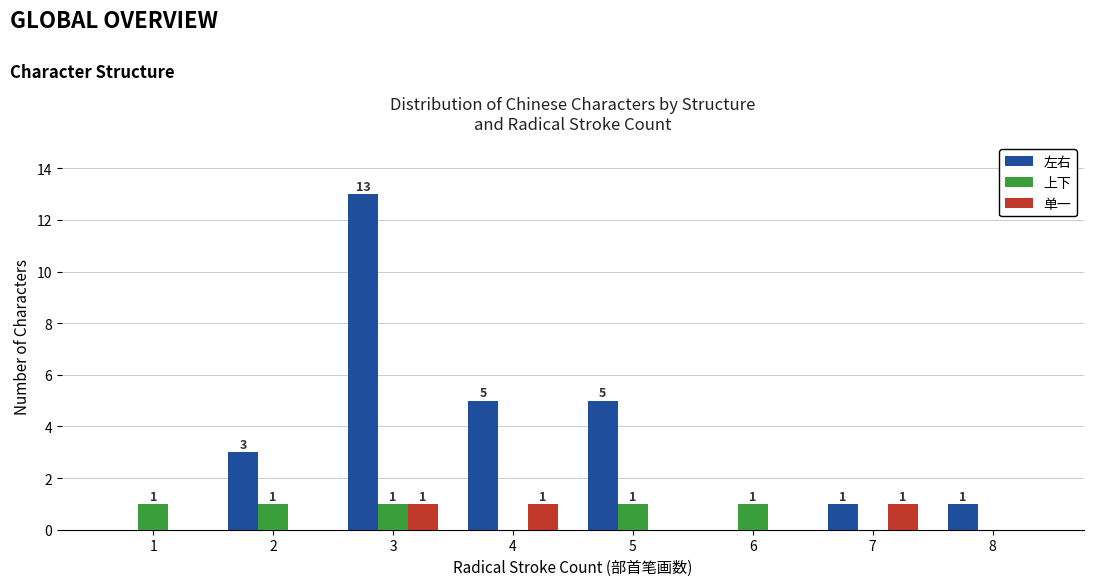

Reading left to right, extract all data points from this chart.

左右: 0	3	13	5	5	0	1	1
上下: 1	1	1	0	1	1	0	0
单一: 0	0	1	1	0	0	1	0